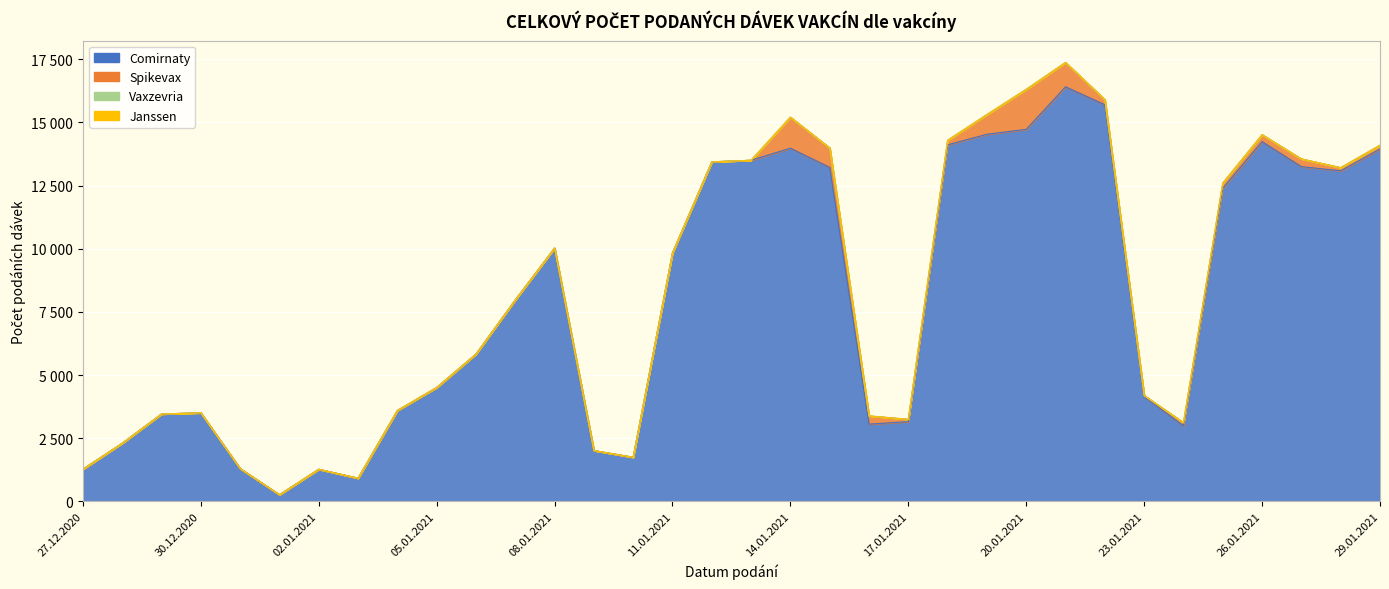

How many lines are shown in the chart?

4